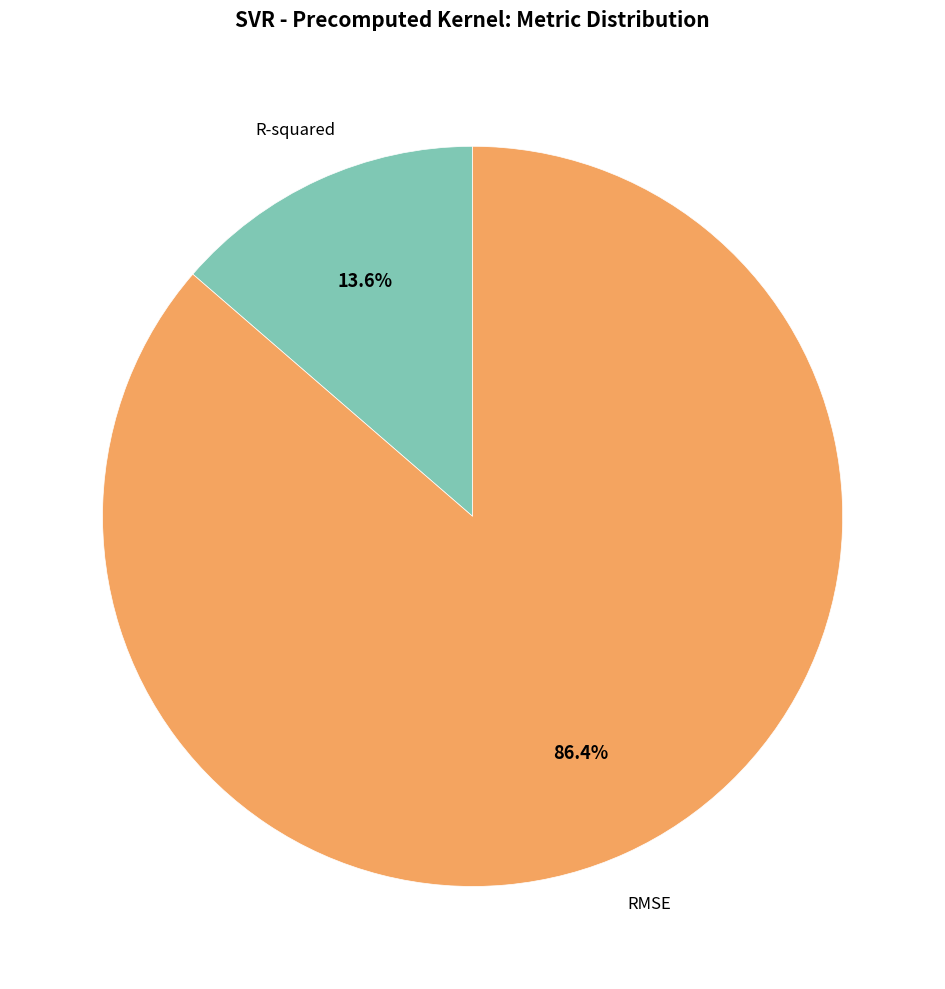

Does any single category account for the majority?

Yes